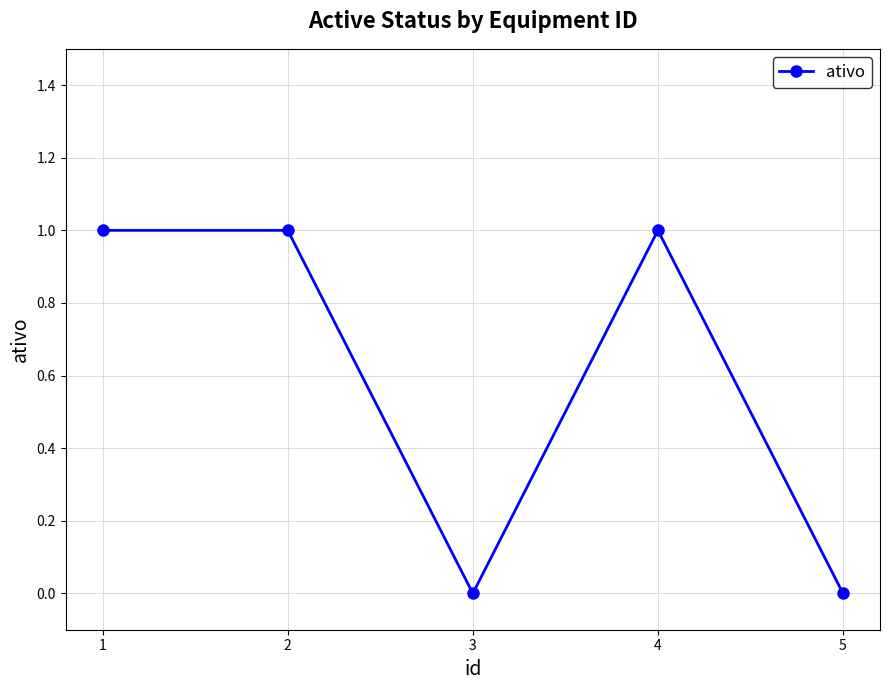

Which has a higher value, 4 or 5?

4